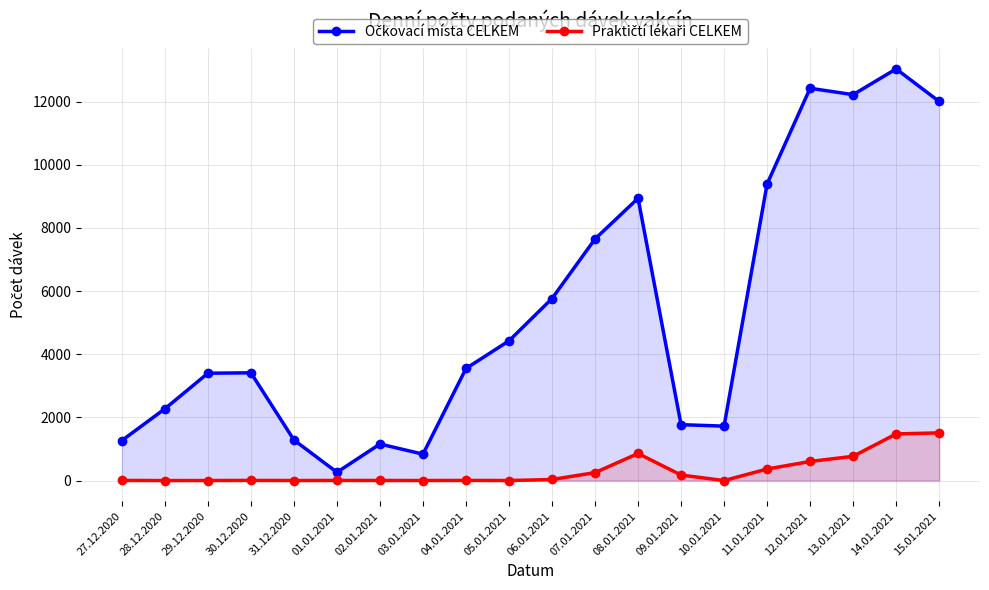

How many interior local peaks does the Očkovací místa CELKEM series have?

5